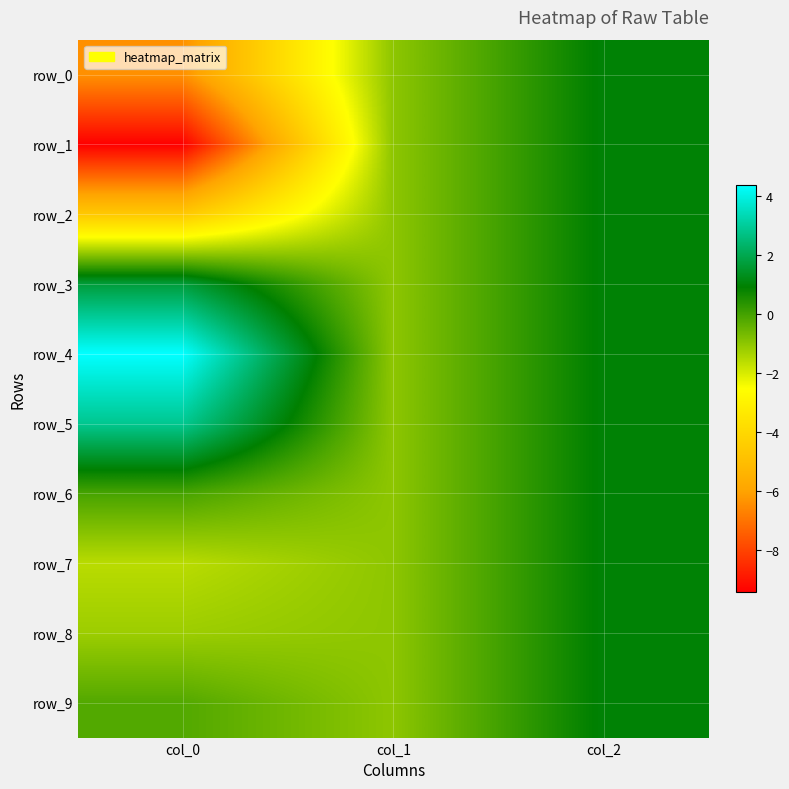

List the series in order of their peak value, highest first.

row_4, row_5, row_3, row_0, row_1, row_2, row_6, row_7, row_8, row_9